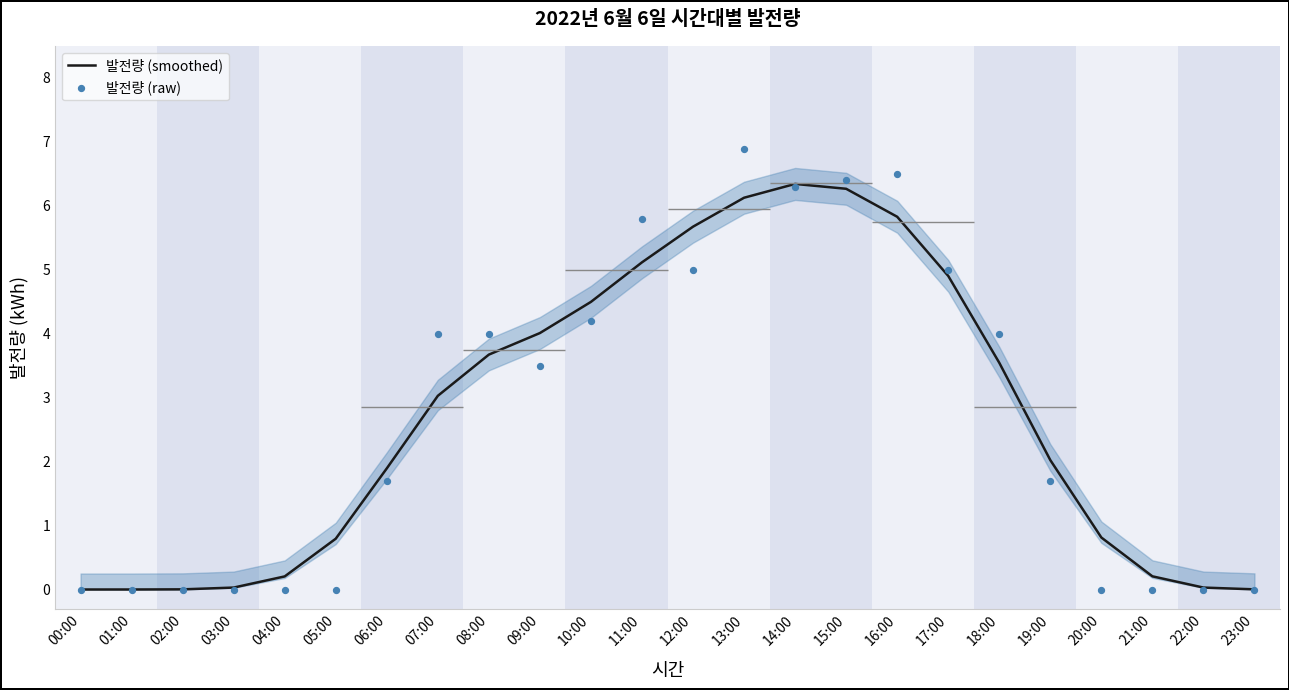

What is the total value across all series at 04:00?

0.2